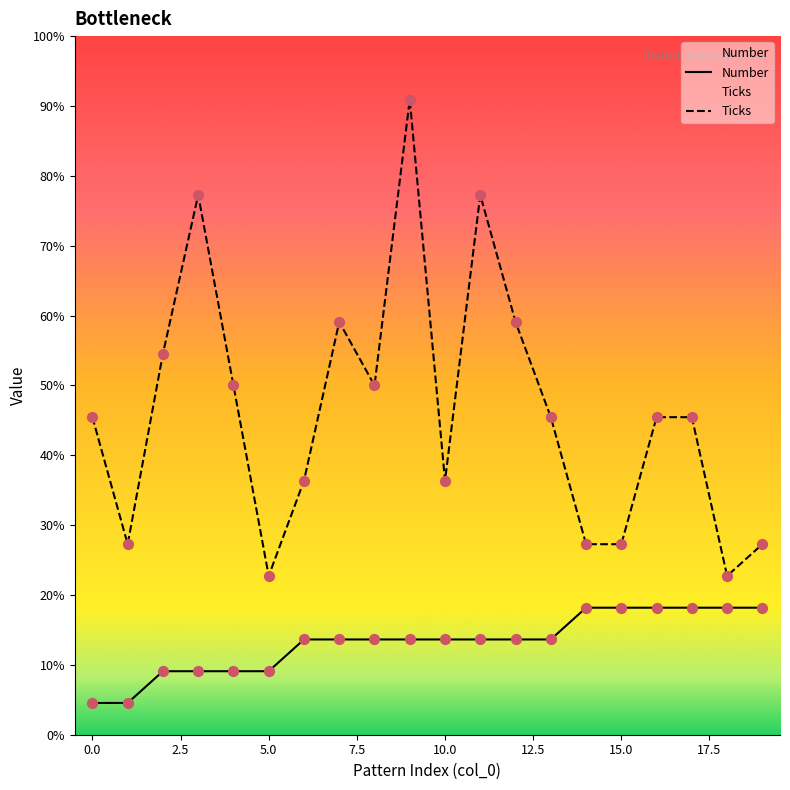

Which series has the widest spread of Y values?

Ticks